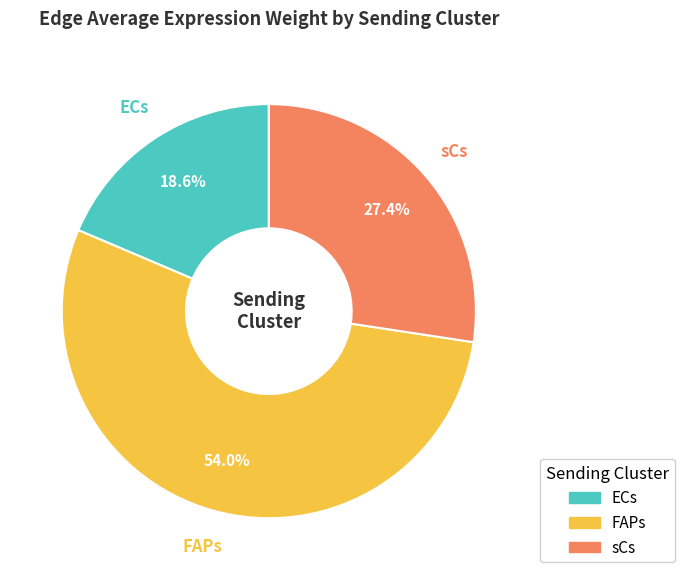

Is there a majority slice in this chart?

Yes